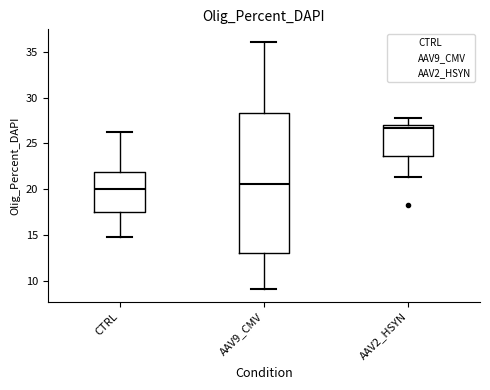

Reading left to right, transcribe this box plot: for each box, give where its median line is, the range the box spans, and where its two whiskers end, as read against the y-axis. The values are not printed on the chart, so give them approximately, as read against the axis.

CTRL: median 20.0, box 17.5 to 22.0, whiskers 15.0 to 26.5
AAV9_CMV: median 20.5, box 13.0 to 28.5, whiskers 9.0 to 36.0
AAV2_HSYN: median 26.5, box 23.5 to 27.0, whiskers 21.5 to 28.0